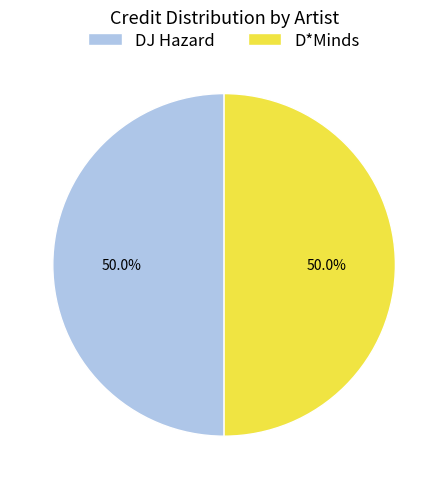

What portion of the pie excludes DJ Hazard?

50.0%